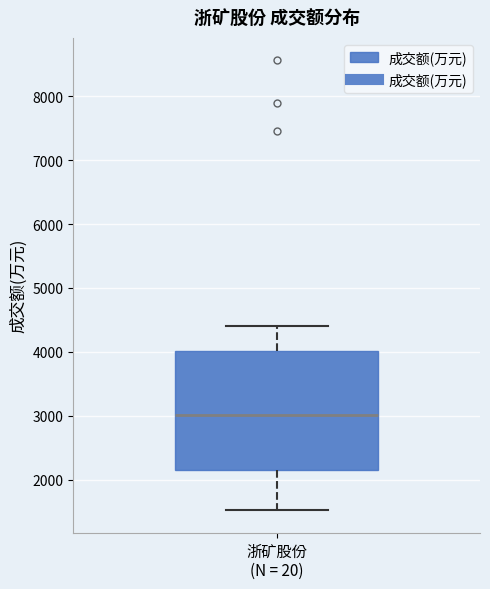

Transcribe this box plot: give where the median line is, the range the box spans, and where the two whiskers end, as read against the y-axis. The values are not printed on the chart, so give them approximately, as read against the axis.

median 3000, box 2200 to 4000, whiskers 1500 to 4400